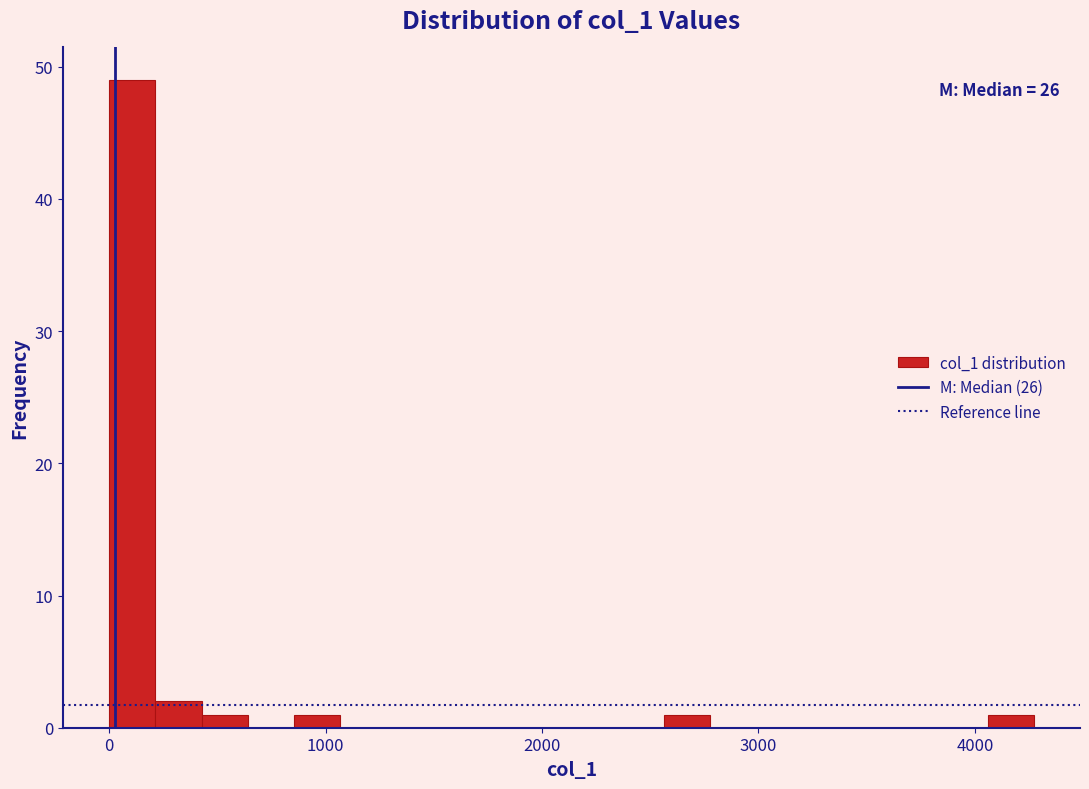

Read against the x-axis, roughly where is the centre of the tallest bar?

100